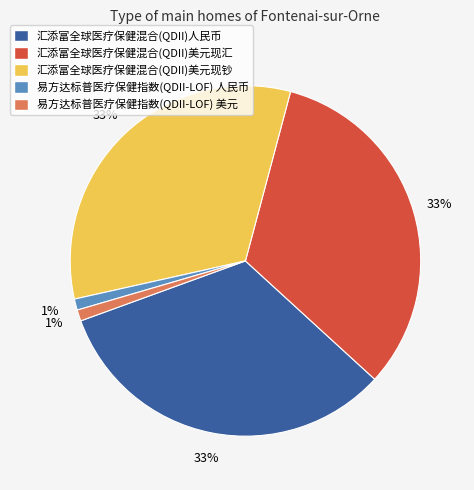

Is there a majority slice in this chart?

No